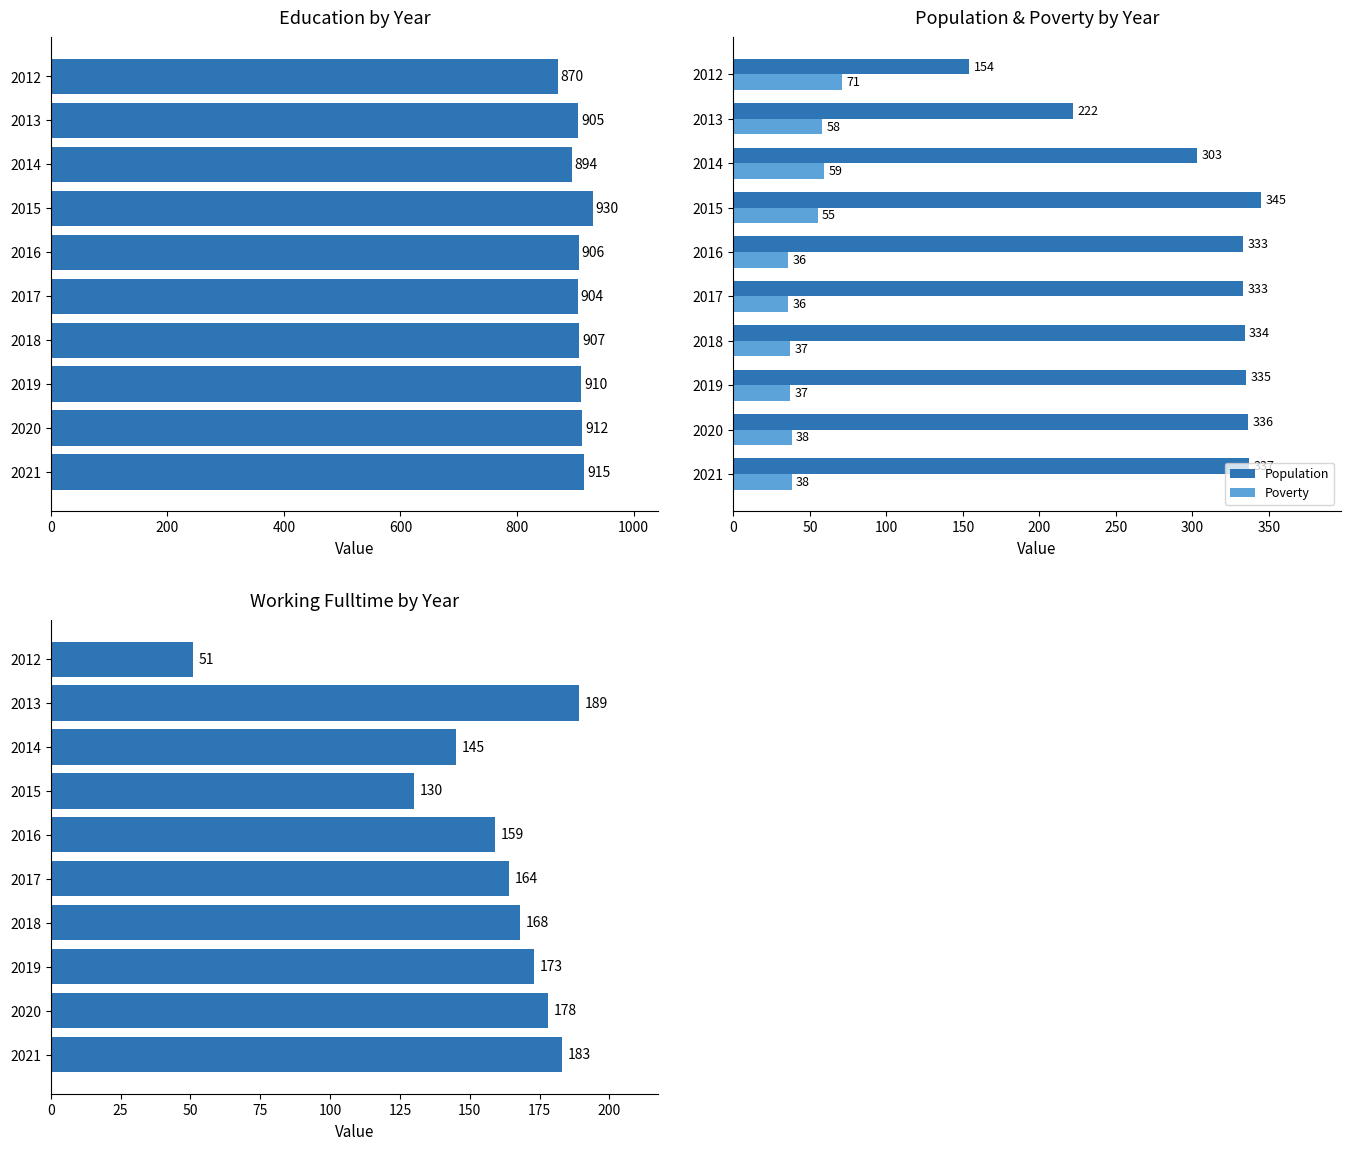

What is the difference between the Poverty values at 2021 and 2016?

2